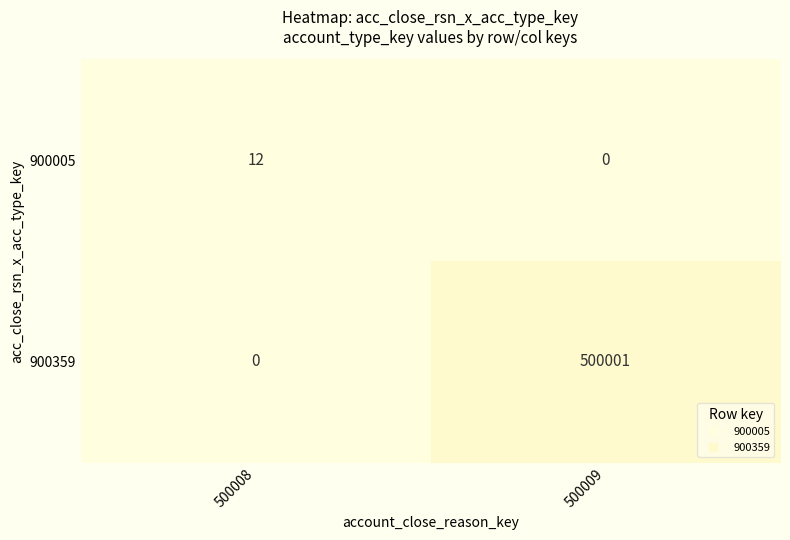

At 500009, list the series in order from smallest to largest.

900005, 900359